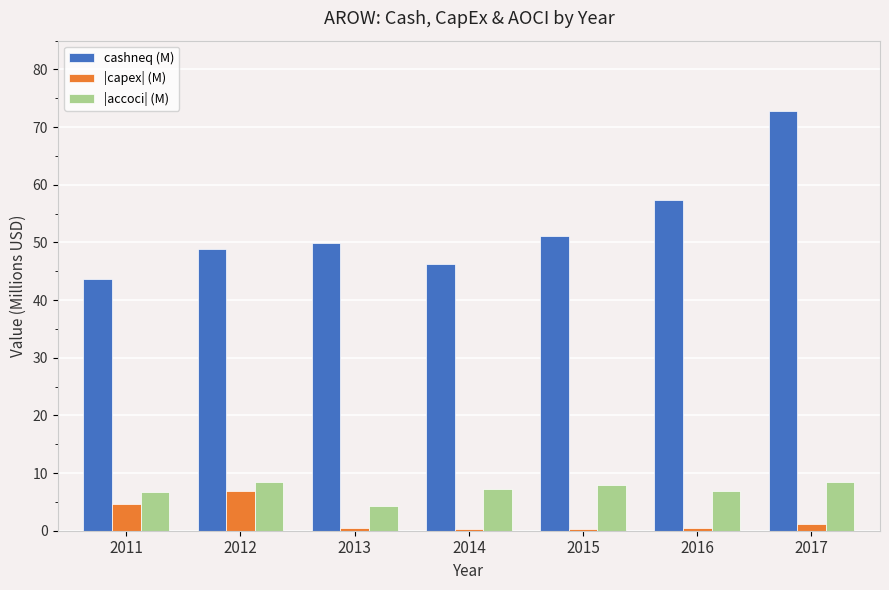

What value does the |accoci| (M) series have at 2011?

6.7